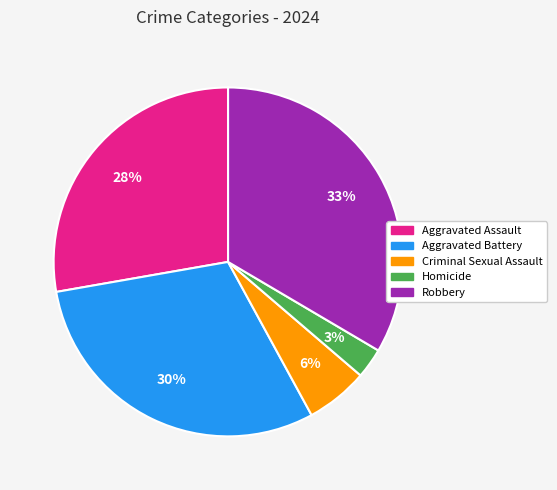

Is there a majority slice in this chart?

No